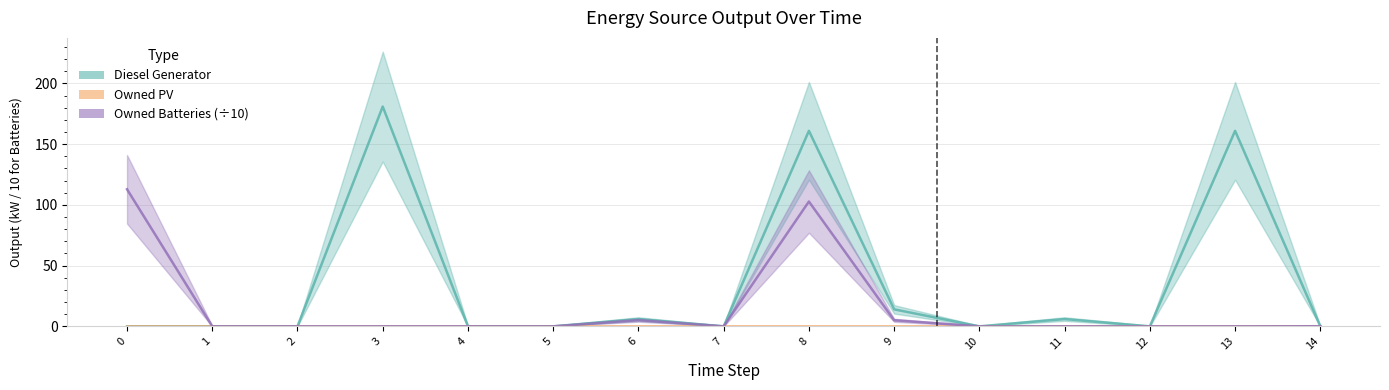

The Owned Batteries series shows 0.0 at 1. True or false?

True